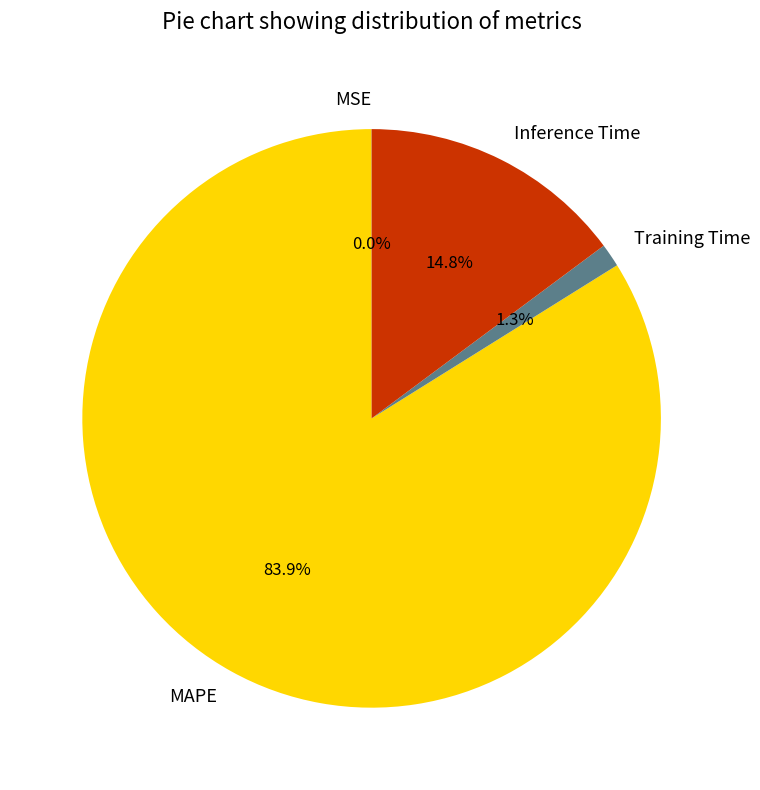

Which category has the biggest portion of the pie?

MAPE